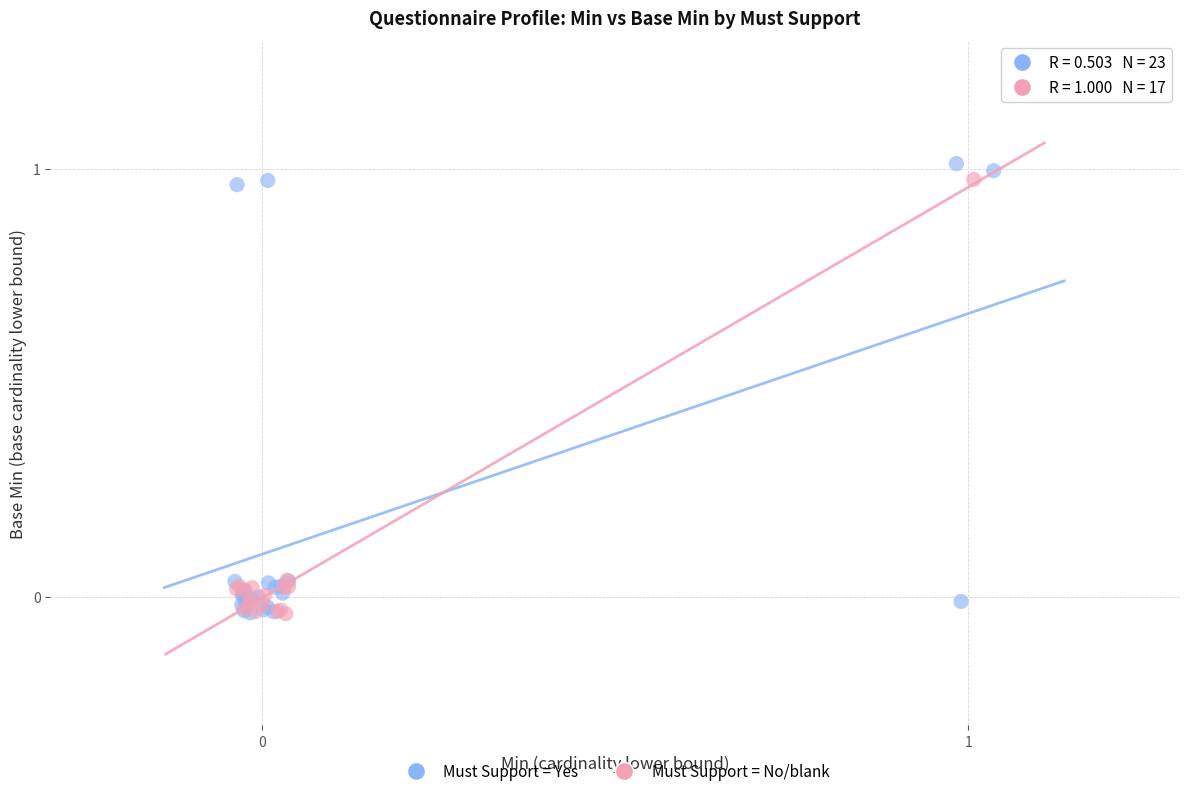

Which series has the largest Y range (max minus min)?

Must Support = Yes